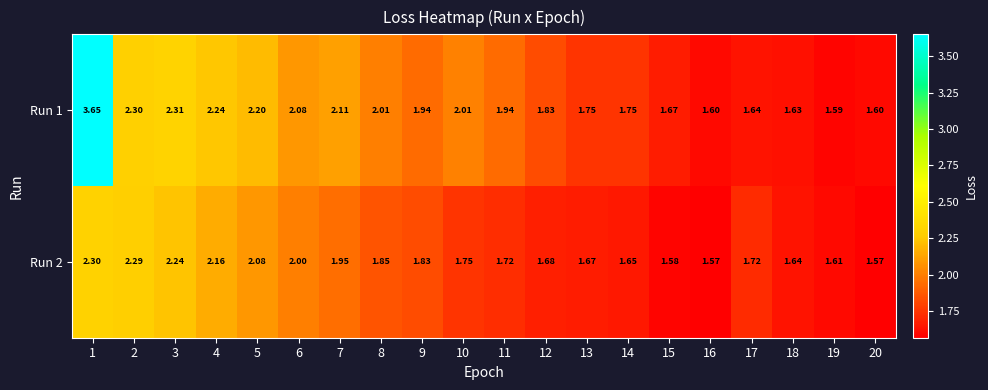

Rank the series at 14 from lowest to highest value.

Run 2, Run 1